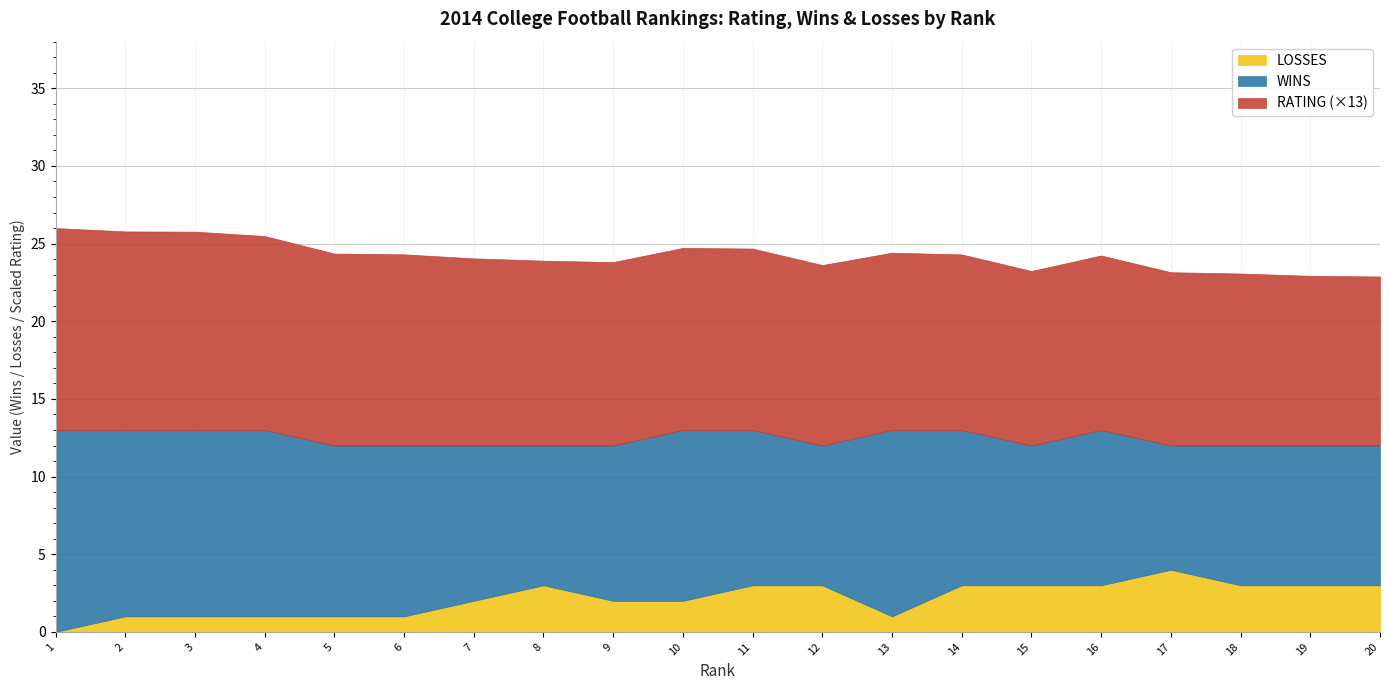

What is the difference between the highest and lowest values at 19?

8.2